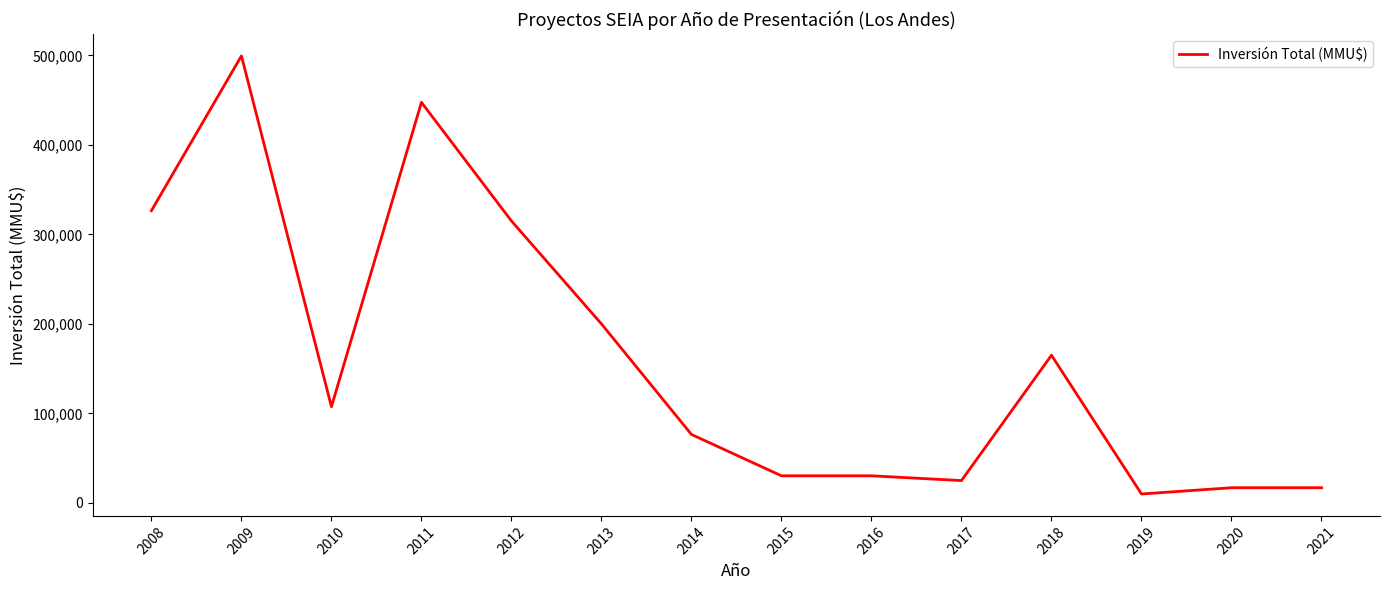

Between 2016 and 2018, which is larger?

2018